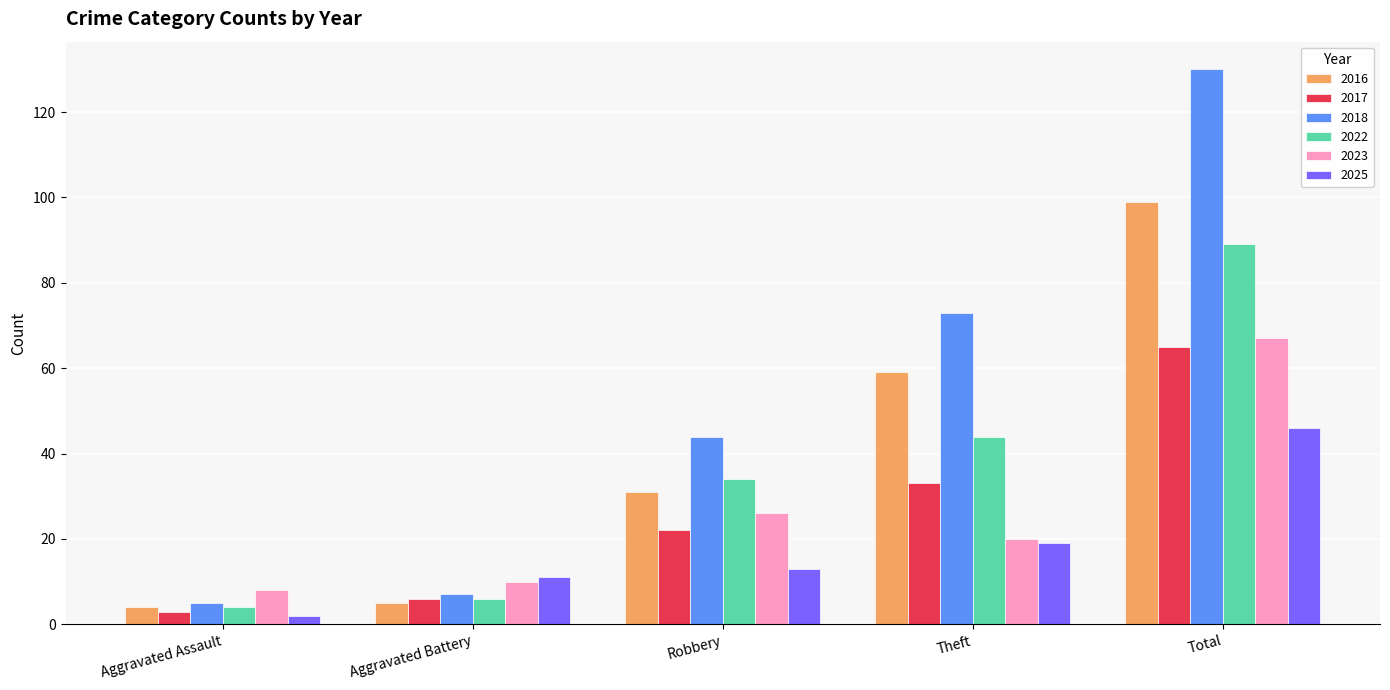

What is the difference between the maximum and minimum values in the 2022 series?

85